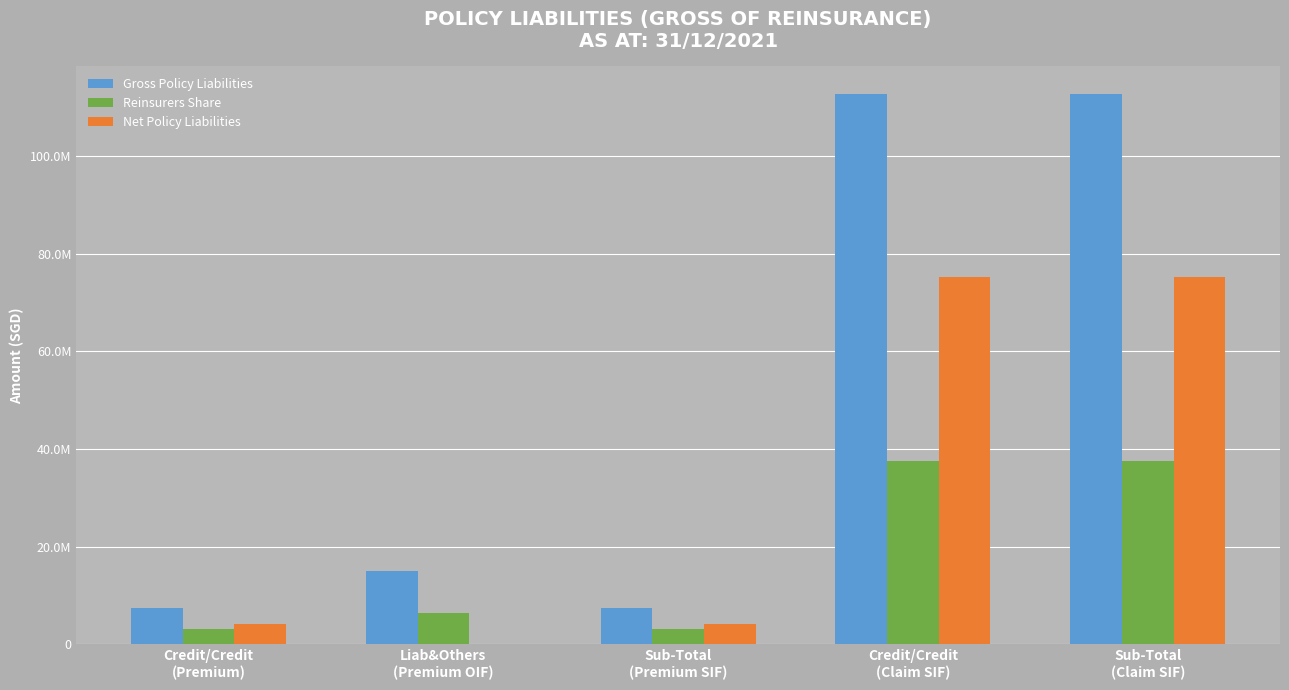

What is the approximate value of Gross Policy Liabilities at Sub-Total
(Premium SIF), to the nearest 100?

7402800